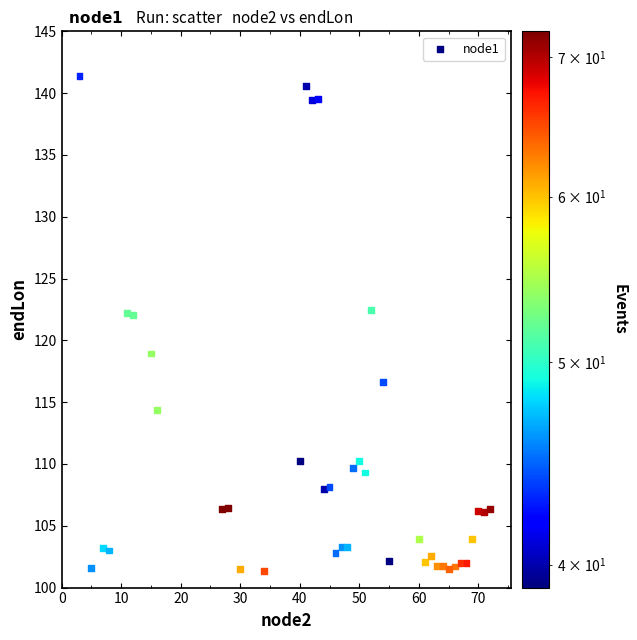

What is the range of Y values (max minus min)?

40.0